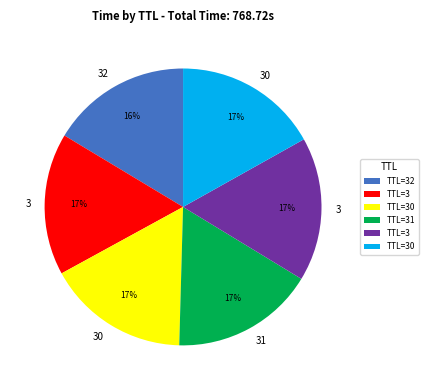

Is there a majority slice in this chart?

No